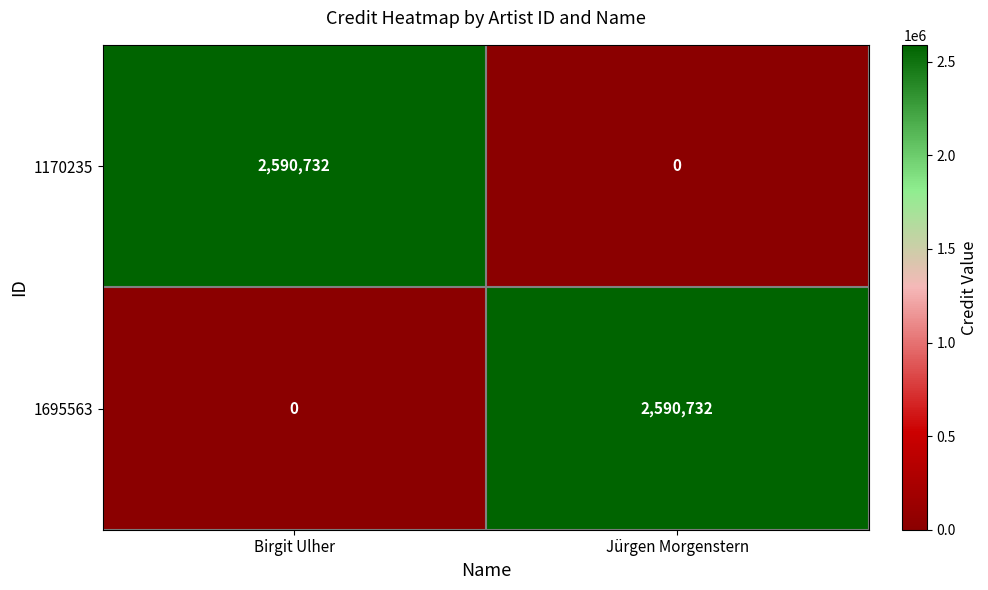

What is the total value across all series at Jürgen Morgenstern?

2590732